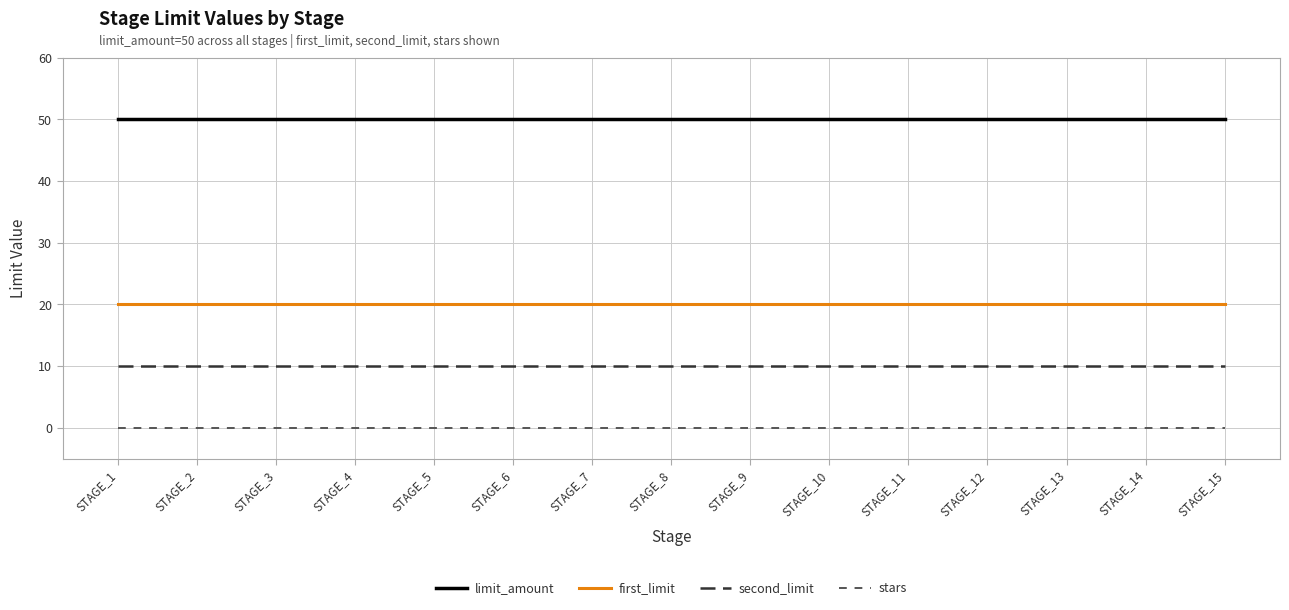

The second_limit series shows 10 at STAGE_6. True or false?

True